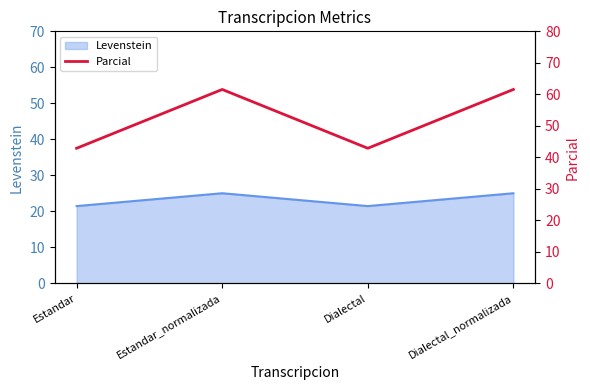

Is it true that Levenstein equals 21.4 at Estandar?

True